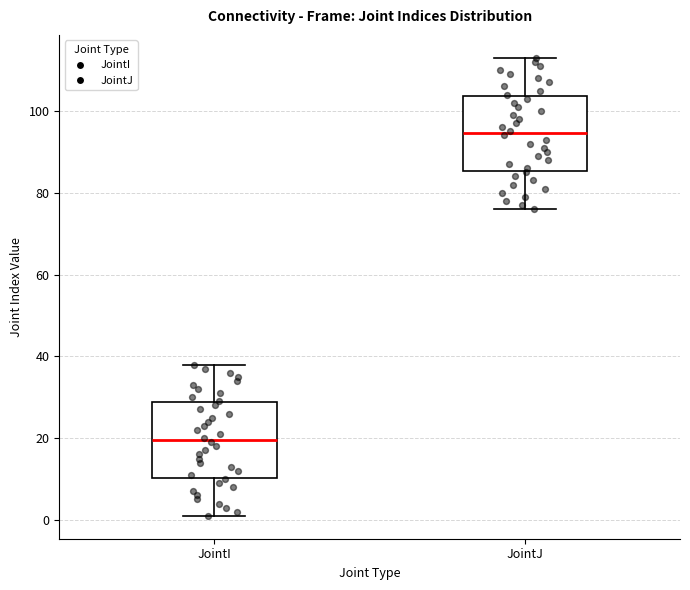

Reading left to right, read every box against the y-axis: the position of its median line, the range the box covers, and the ends of its whiskers. The values are not printed on the chart, so give them approximately, as read against the axis.

JointI: median 20, box 10 to 28, whiskers 2 to 38
JointJ: median 94, box 86 to 104, whiskers 76 to 114